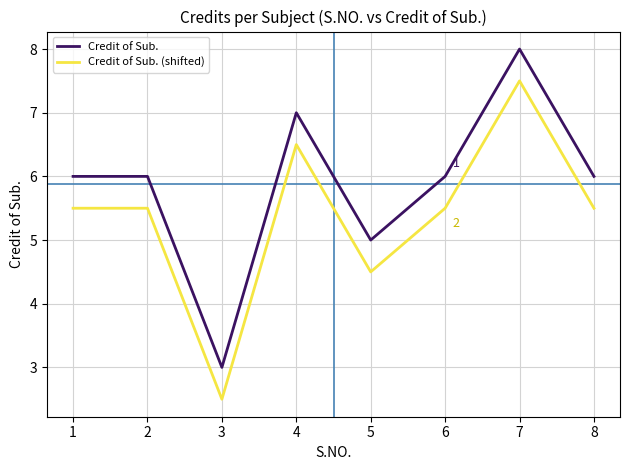

At which category is the sum across all series the highest?

7